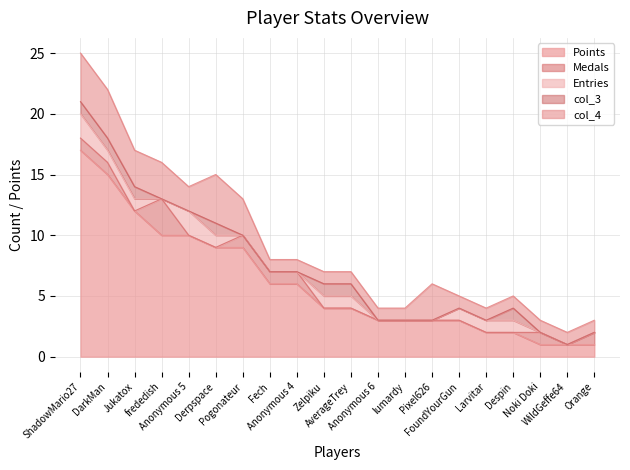

What is the greatest value displayed?

17